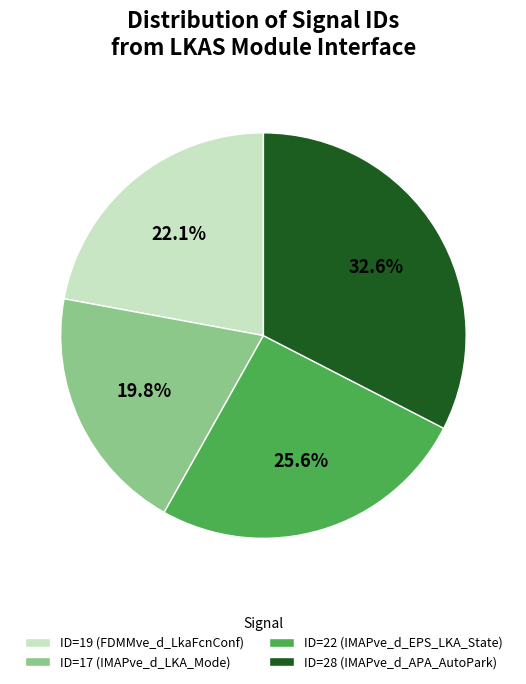

Count the number of slices in the pie.

4